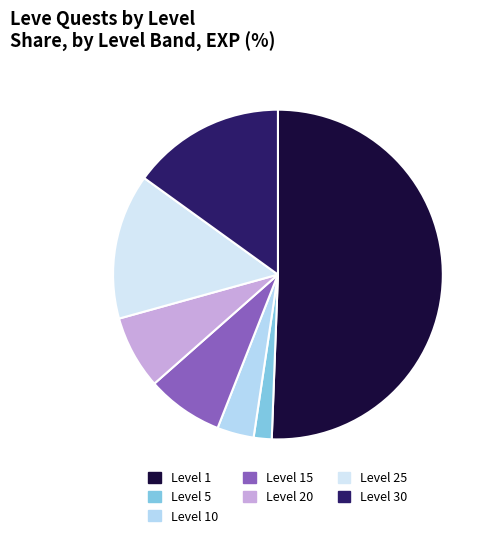

Which category has the smallest portion of the pie?

Level 5